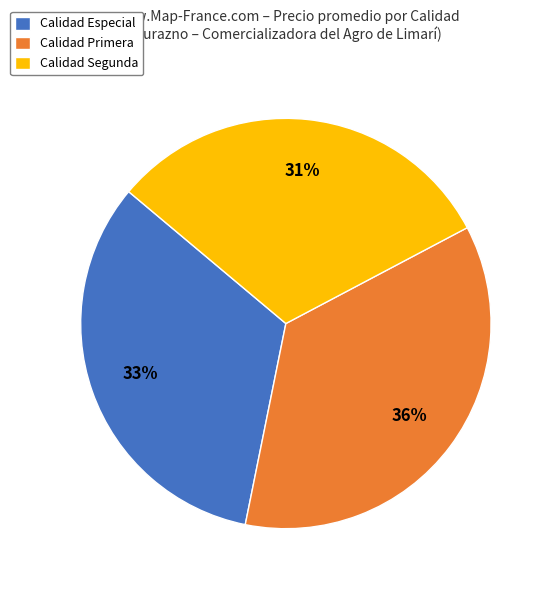

Combined, do Calidad Segunda and Calidad Primera account for over 50%?

Yes